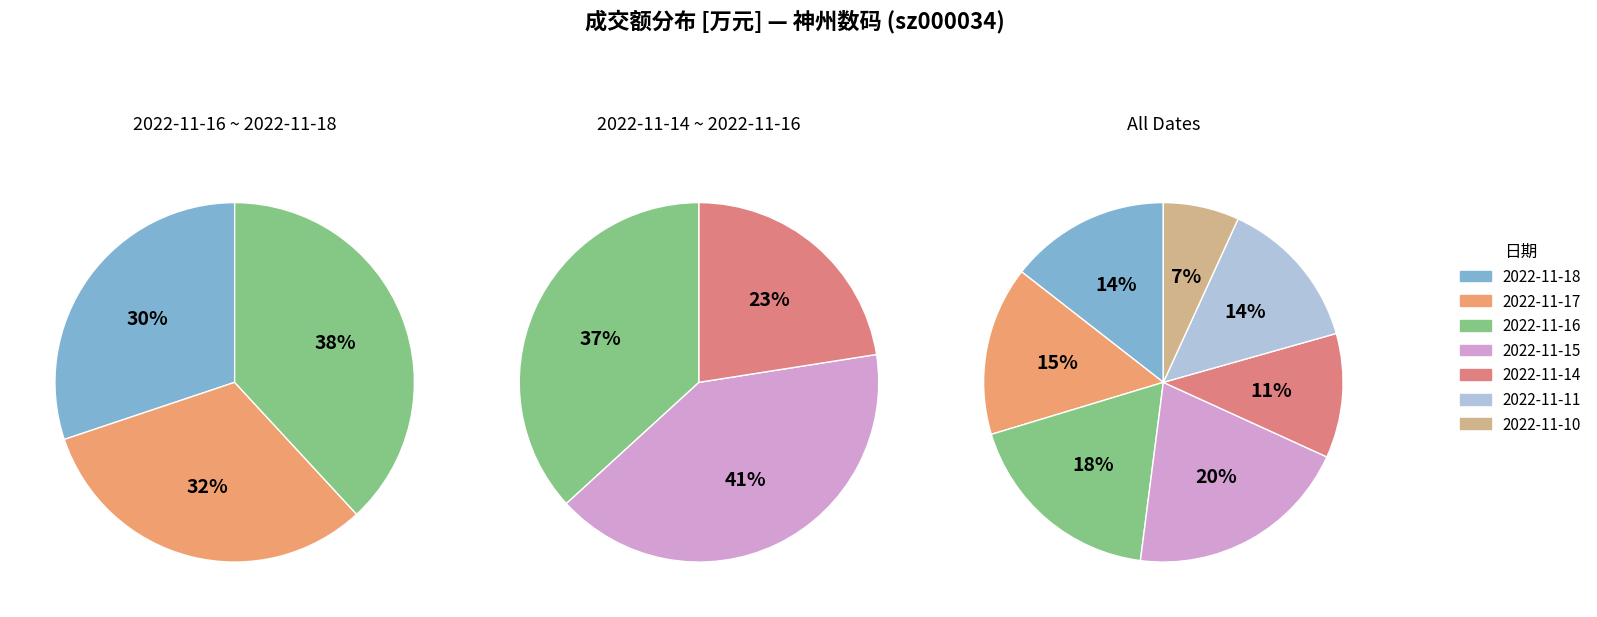

To the nearest percent, what is the difference between the 2022-11-18 and 2022-11-16 slice percentages?

4%